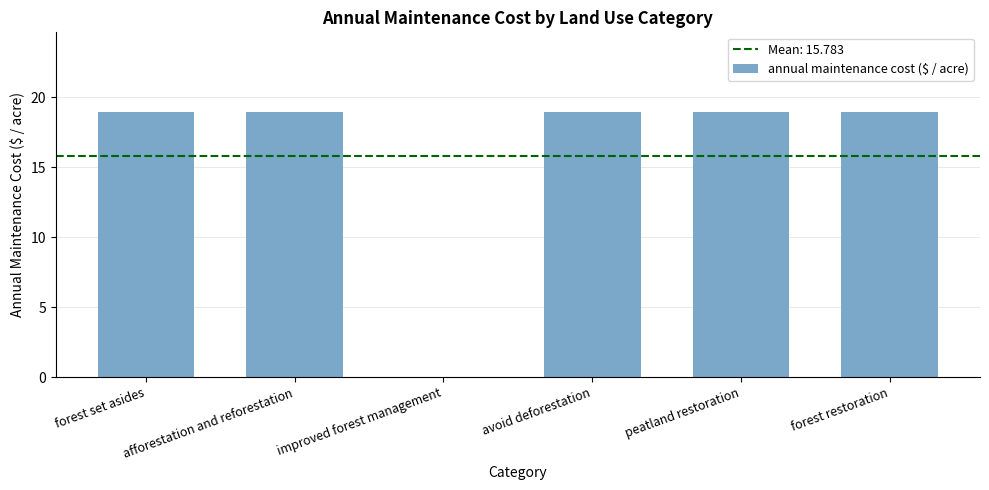

What value does the data have at afforestation and reforestation?

18.9